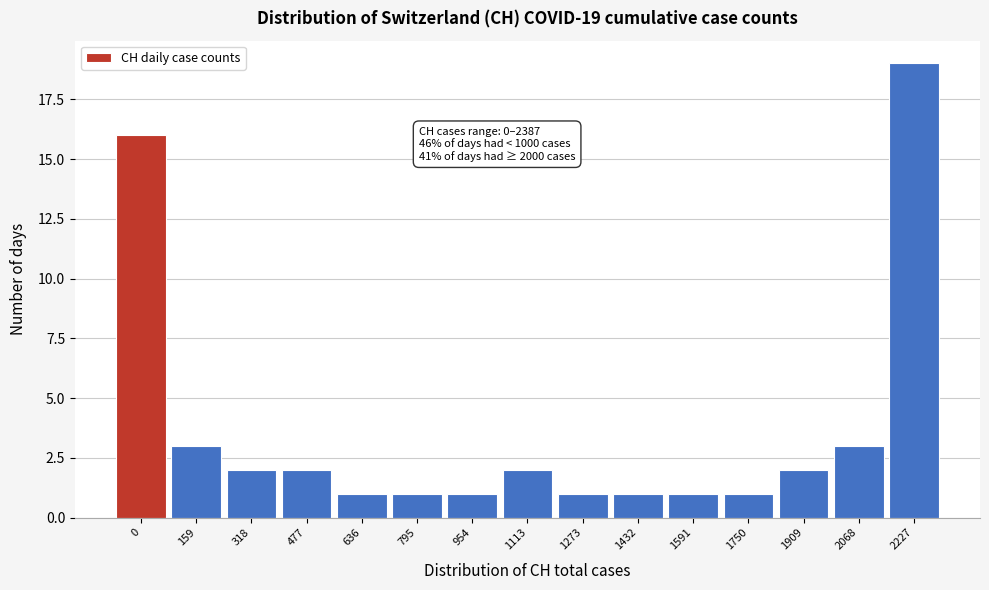

Reading left to right, transcribe all the data shown in this chart.

0=16	159=3	318=2	477=2	636=1	795=1	954=1	1113=2	1273=1	1432=1	1591=1	1750=1	1909=2	2068=3	2227=19